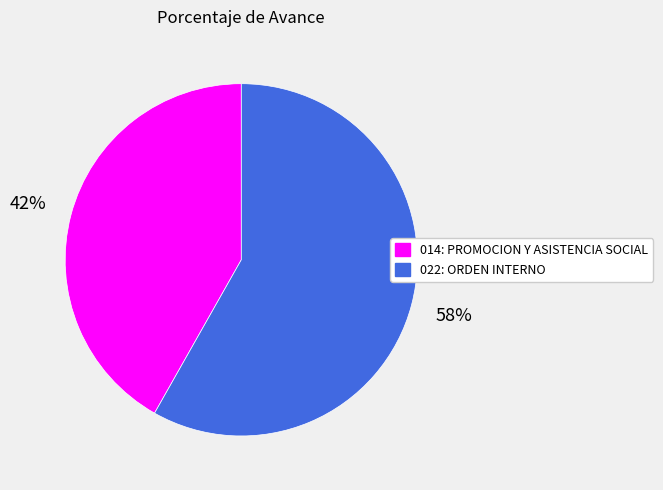

Which category has the biggest portion of the pie?

022: ORDEN INTERNO